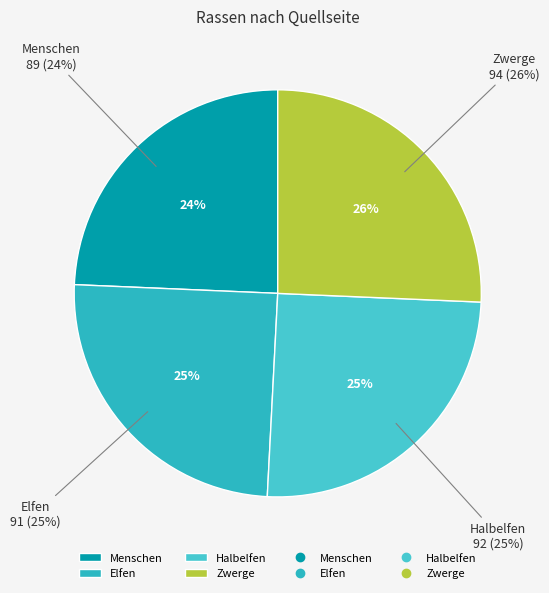

How many slices are in this pie chart?

4